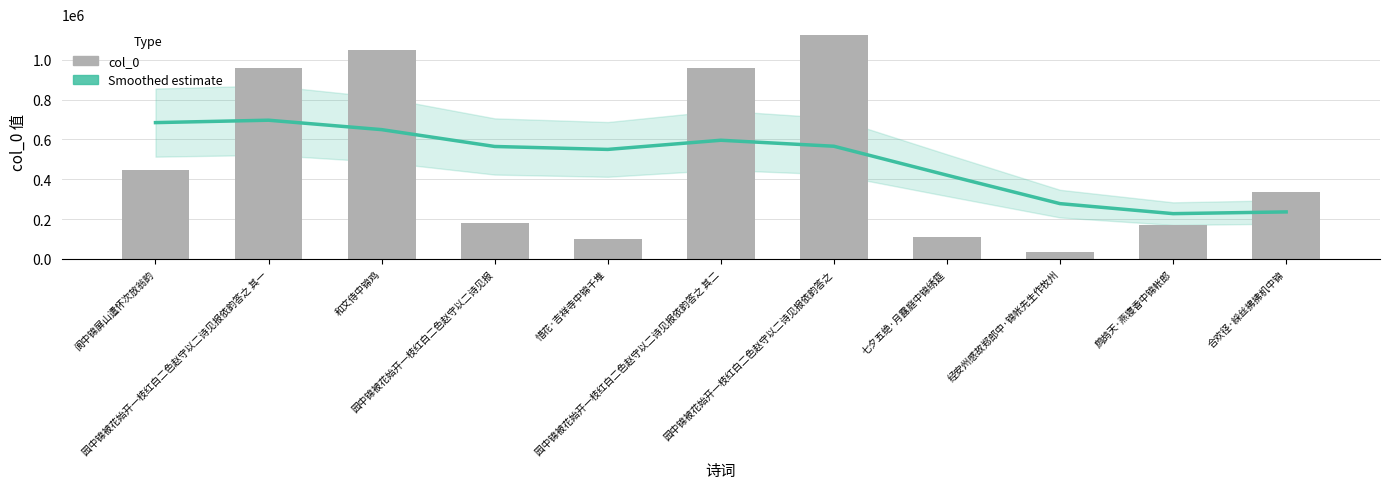

Between 合欢径·綵丝拂拂机中锦 and 园中锦被花始开一枝红白二色赵守以二诗见报依韵答之, which is larger?

园中锦被花始开一枝红白二色赵守以二诗见报依韵答之